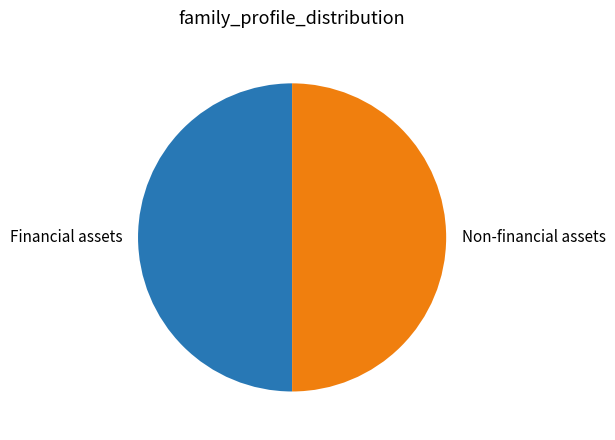

Approximately how many times larger is the value at Financial assets compared to Non-financial assets?

1.0